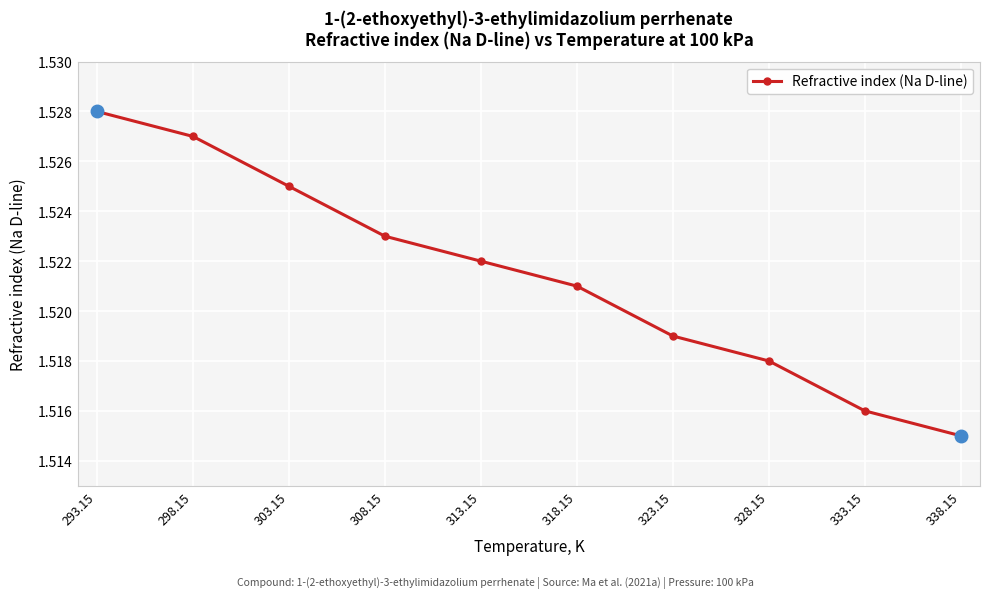

How many values are between 1 and 2?

10